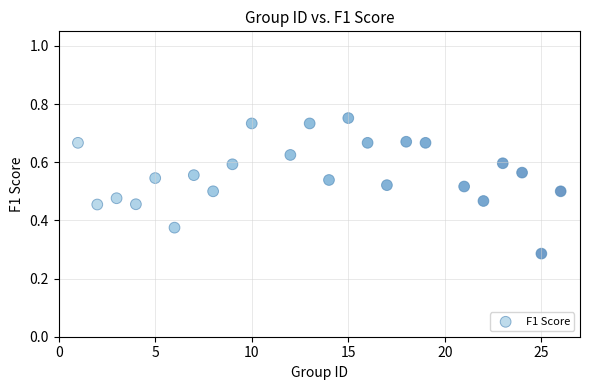

How many points are shown in the scatter plot?

24